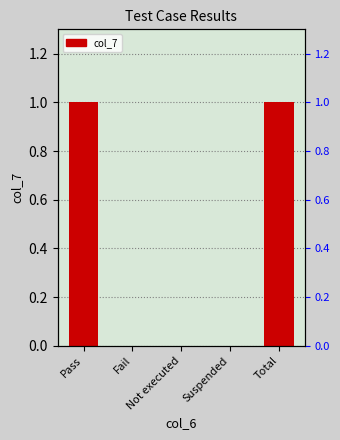

What is the label of the 3rd bar from the left?

Not executed